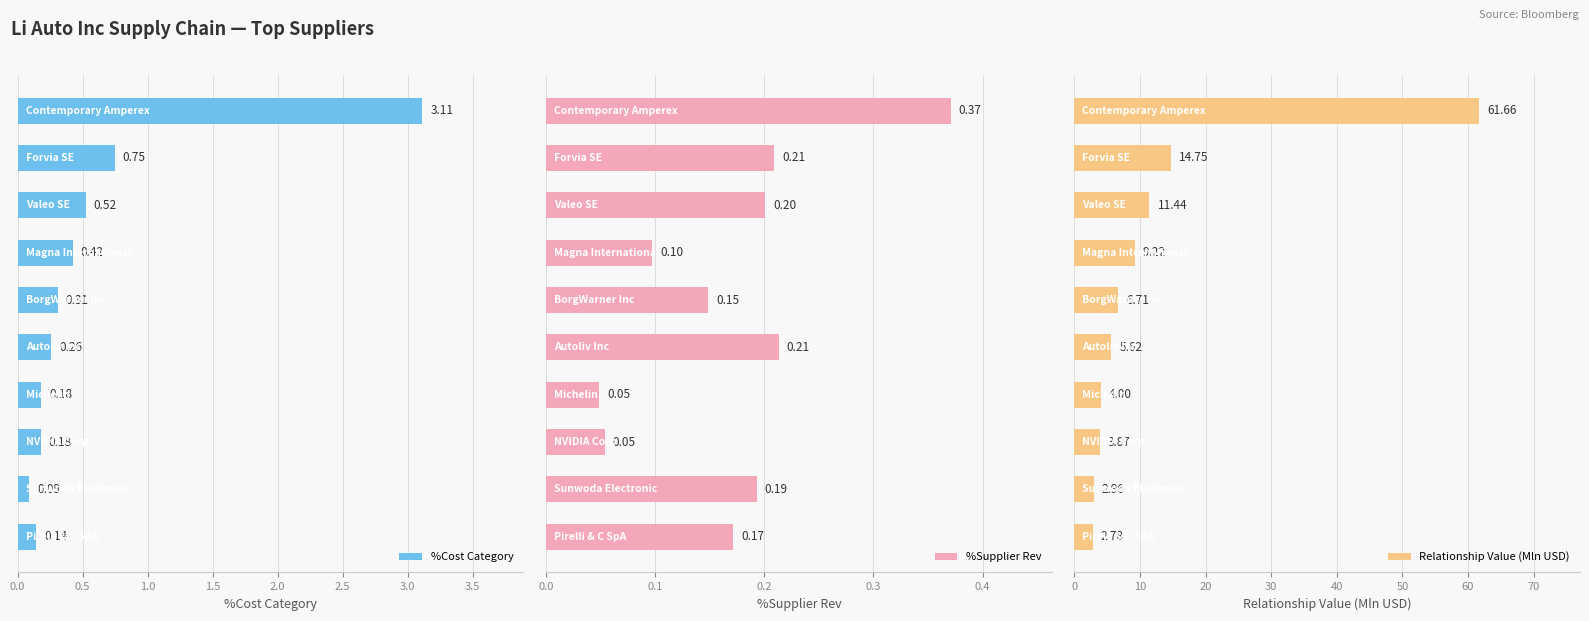

True or false: %Cost Category has a value of 0.1 at 3.5.

False